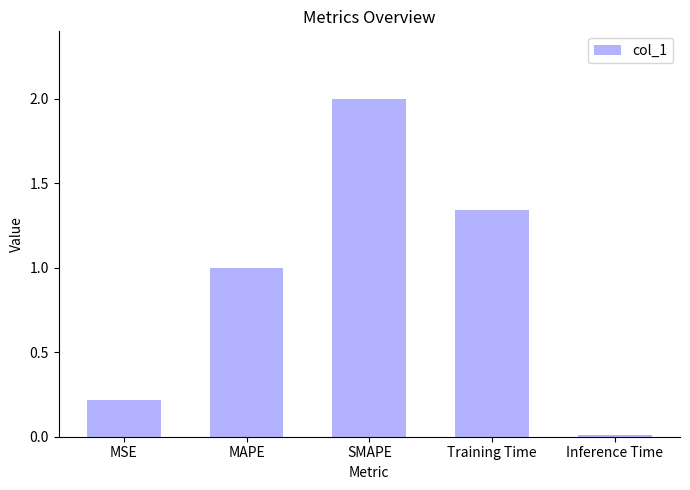

Rank the categories by value from lowest to highest.

Inference Time, MSE, MAPE, Training Time, SMAPE